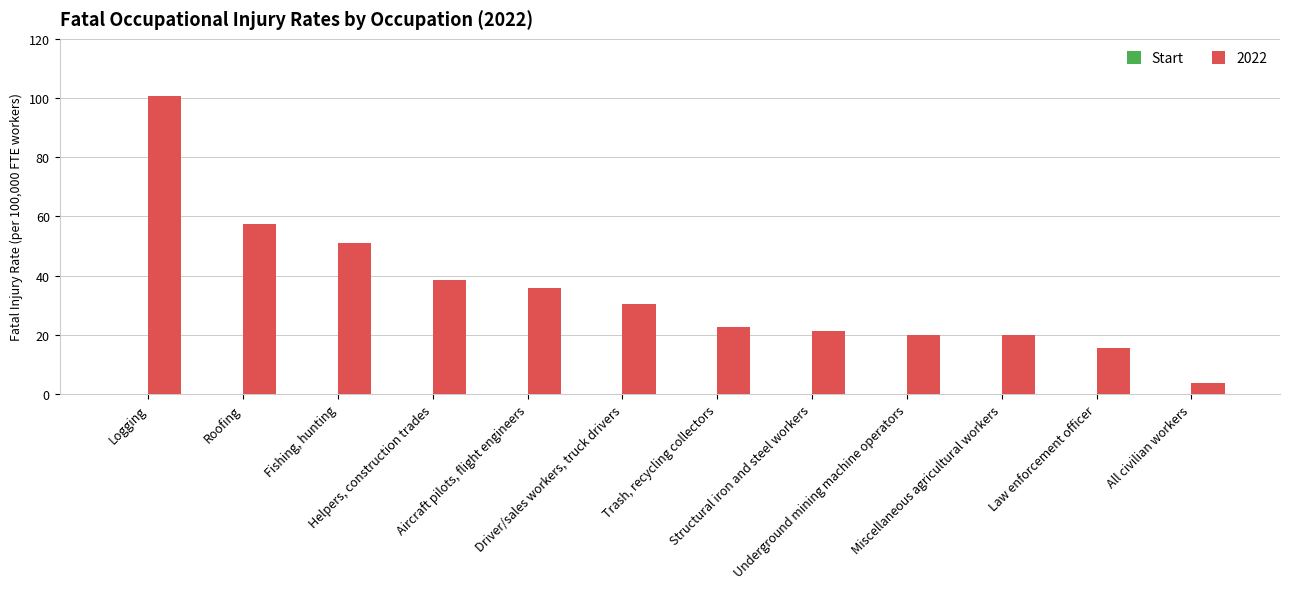

What is the difference between the maximum and minimum values?

97.0